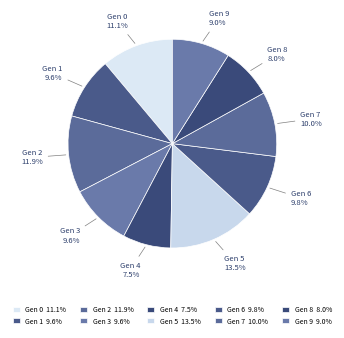

Is there a majority slice in this chart?

No